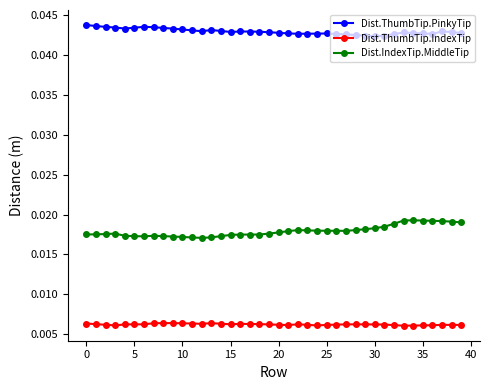

Rank the series by their average value, from highest to lowest.

Dist.ThumbTip.PinkyTip, Dist.IndexTip.MiddleTip, Dist.ThumbTip.IndexTip